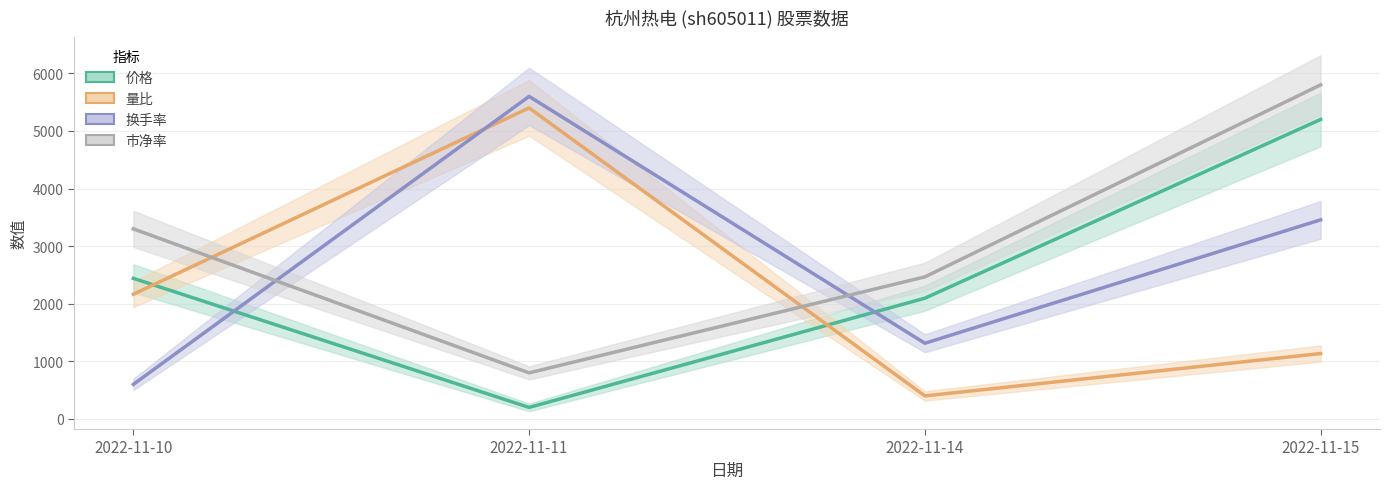

How many intersections are there between 换手率 and 价格?

2